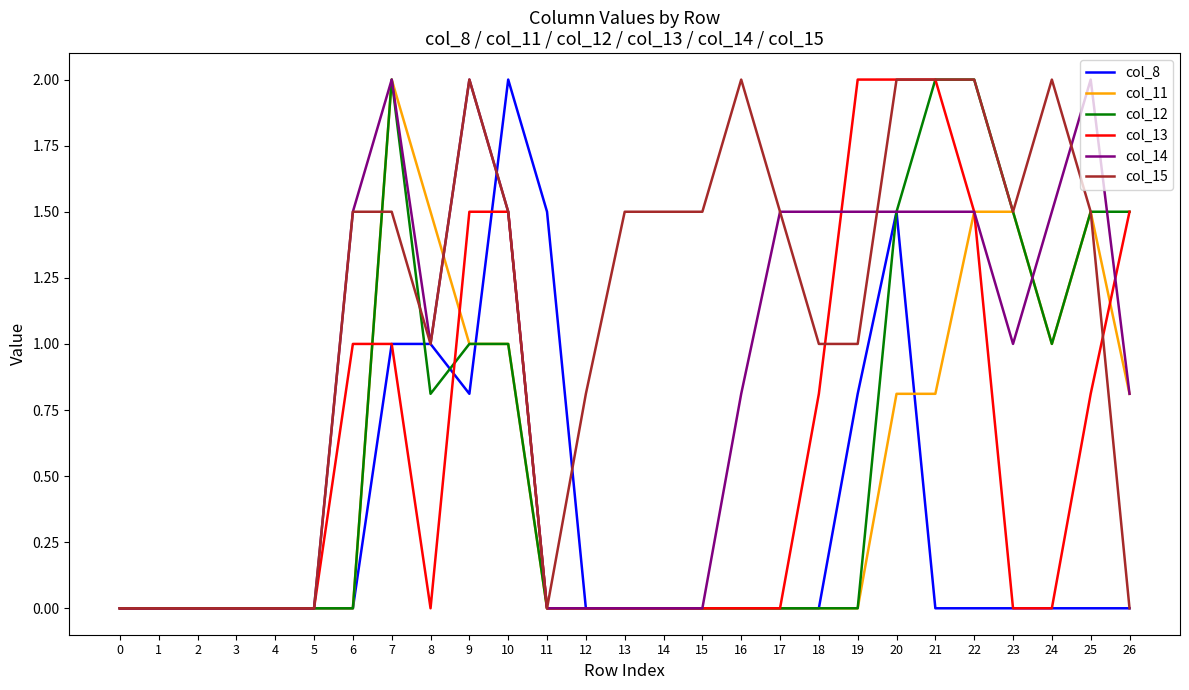

What is the maximum value for col_14?

2.0